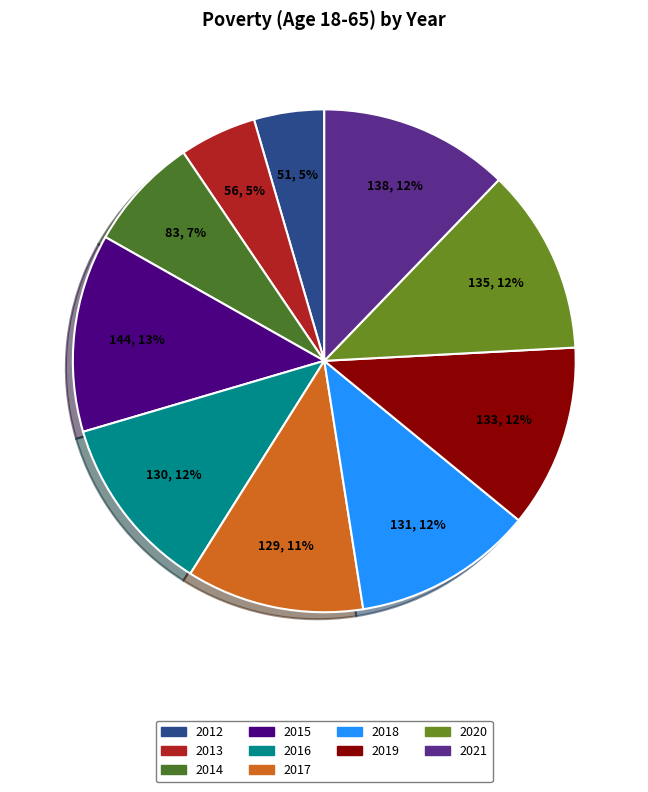

How many segments does this pie chart have?

10